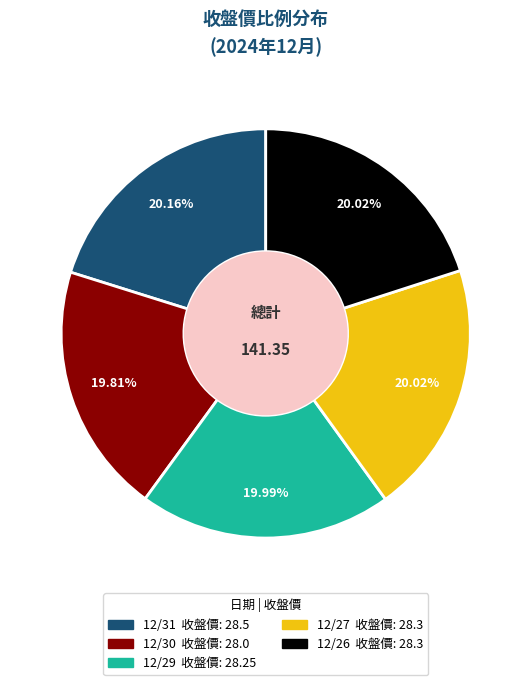

How many slices are in this pie chart?

5